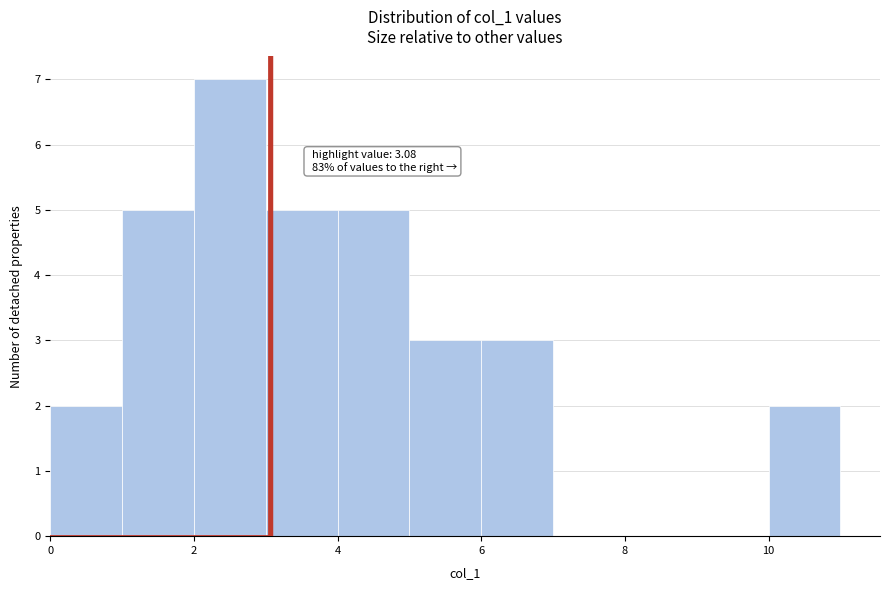

Over which range of the x-axis is the bar tallest?

2 to 3